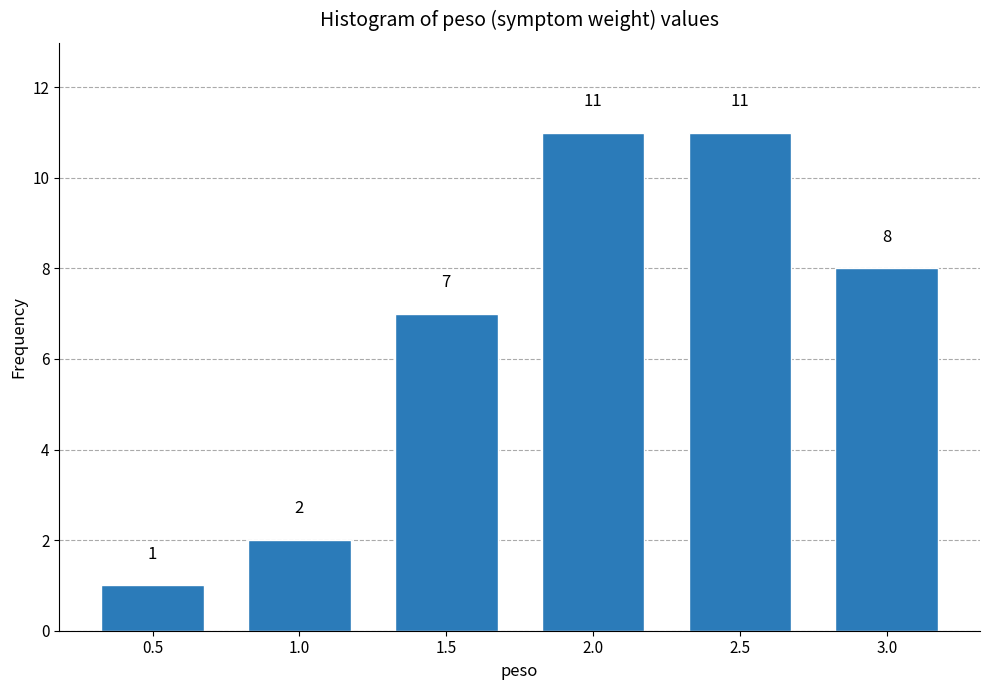

Reading left to right, extract all data points from this chart.

1	2	7	11	11	8